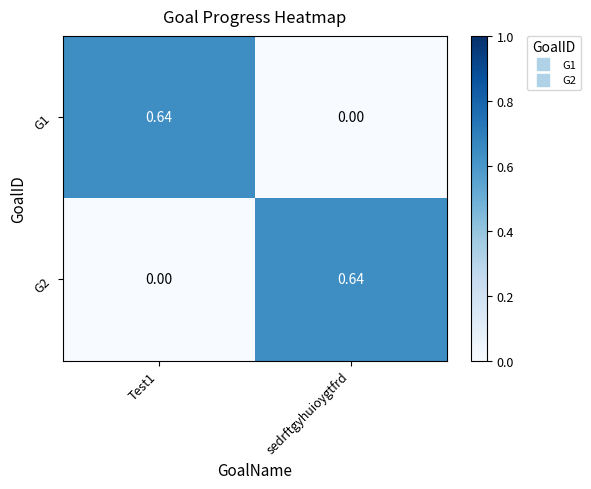

Which category has the highest value in the G2 series?

sedrftgyhuioygtfrd